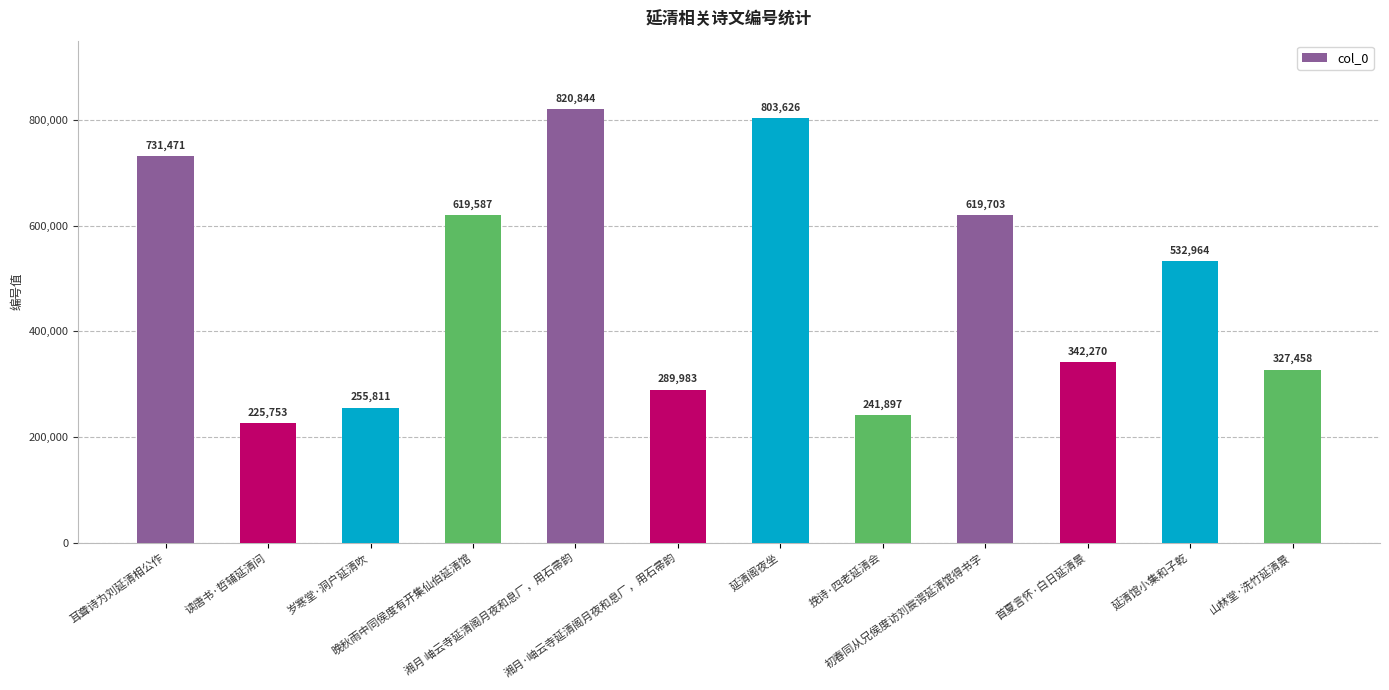

List the labels in order of value, smallest first.

读唐书·哲辅延清问, 挽诗·四老延清会, 岁寒堂·洞户延清吹, 湘月·岫云寺延清阁月夜和息厂，用石帚韵, 山林堂·洗竹延清景, 首夏言怀·白日延清景, 延清馆小集和子乾, 晚秋雨中同侯度有开集仙伯延清馆, 初春同从兄侯度访刘宸谔延清馆得书字, 耳聋诗为刘延清相公作, 延清阁夜坐, 湘月 岫云寺延清阁月夜和息厂，用石帚韵